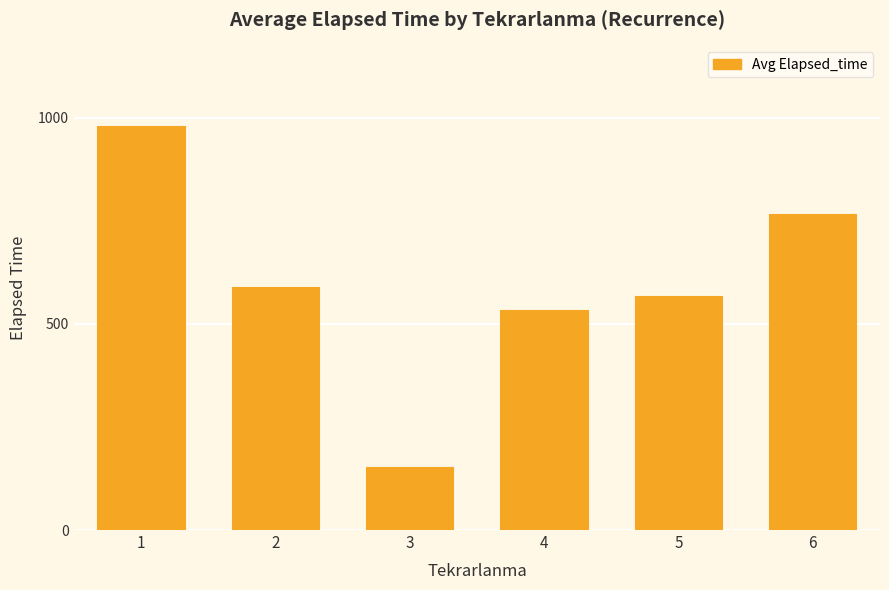

List the labels in order of value, largest first.

1, 6, 2, 5, 4, 3